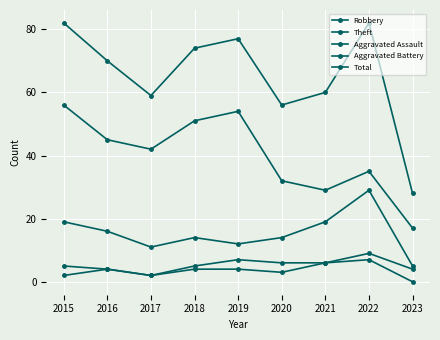

What is the difference between the Total values at 2017 and 2019?

18